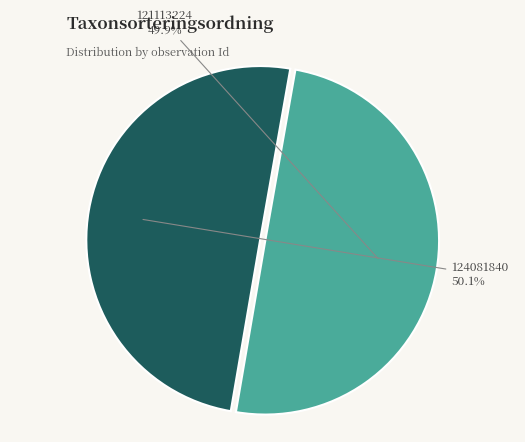

Is there a majority slice in this chart?

Yes